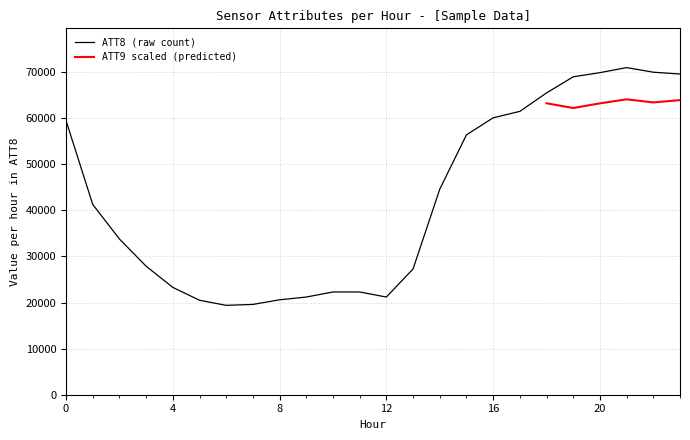

True or false: ATT13 and ATT9 intersect in this chart.

False